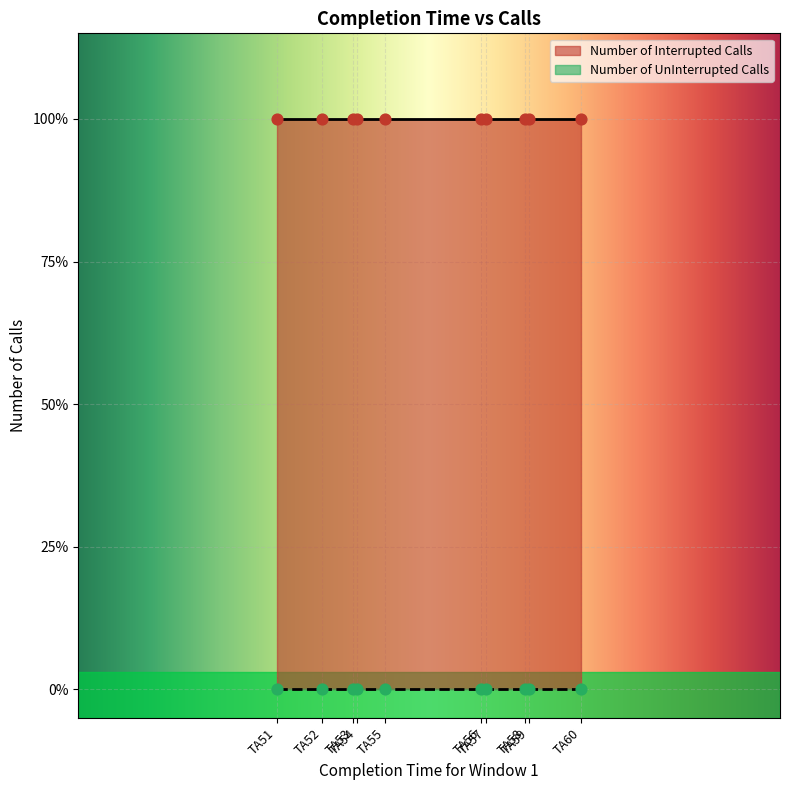

Which series has the largest Y range (max minus min)?

Number of Interrupted Calls